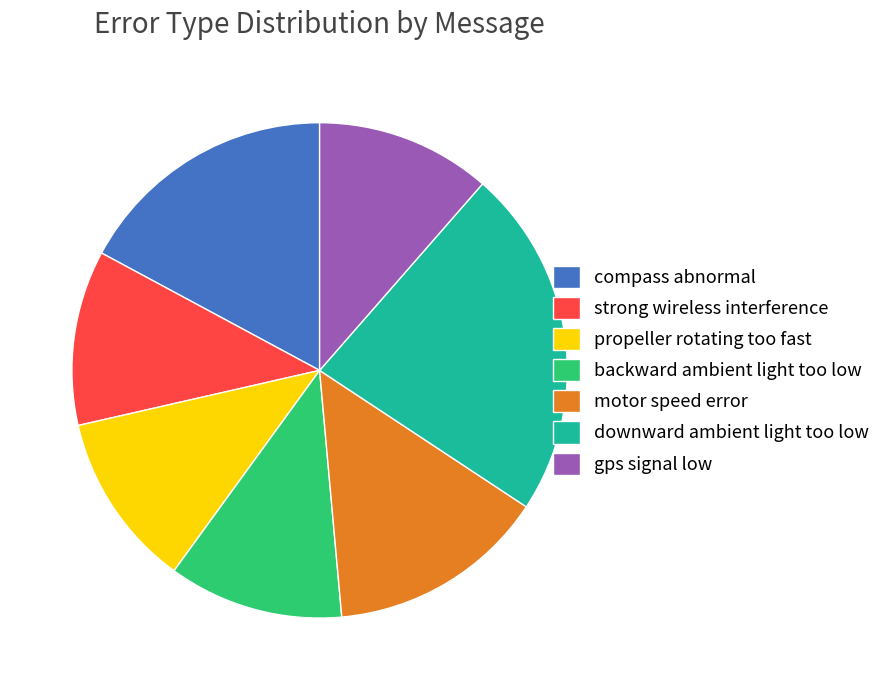

Combined, do backward ambient light too low and strong wireless interference account for over 50%?

No